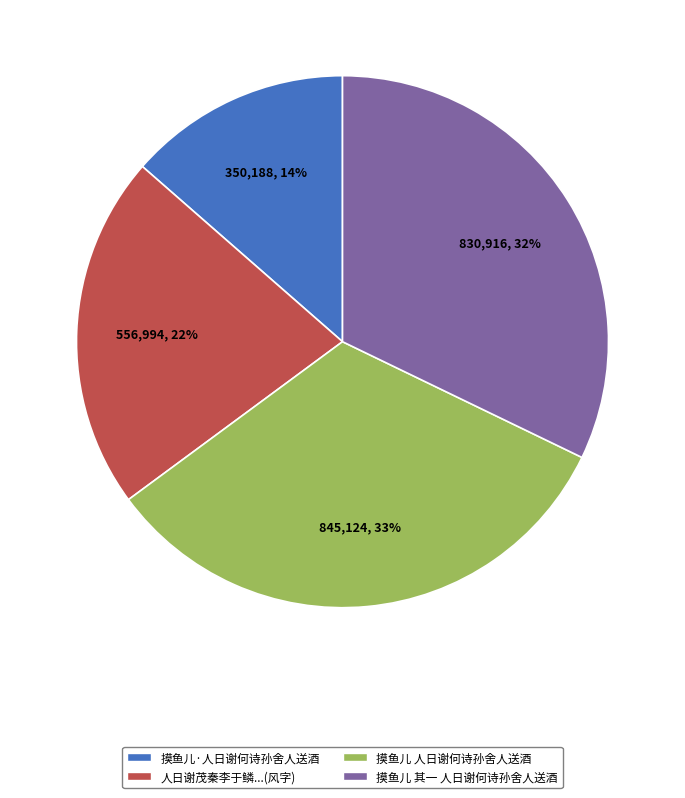

What is the ratio of the value at 摸鱼儿 人日谢何诗孙舍人送酒 to the value at 摸鱼儿 其一 人日谢何诗孙舍人送酒?

1.0